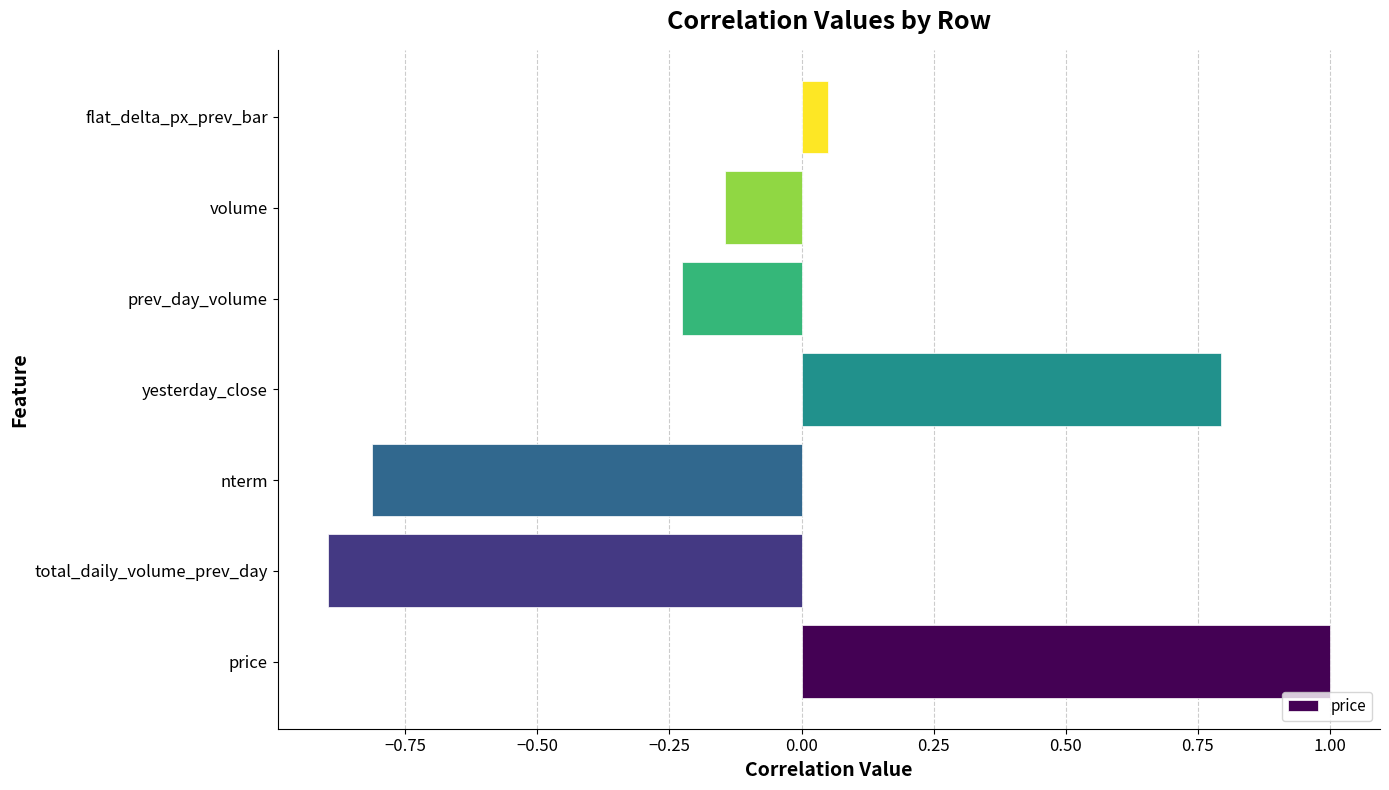

Are the bars grouped side by side (vs. stacked)?

No